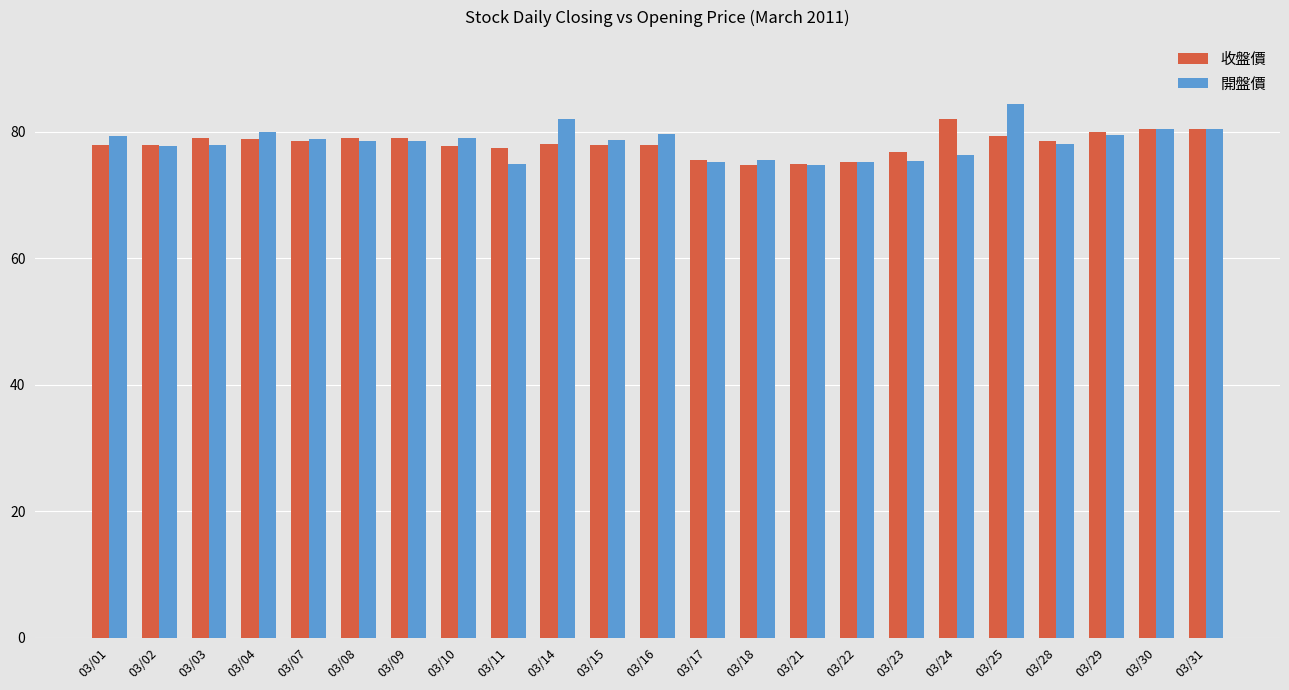

Which series has the widest spread of values?

開盤價